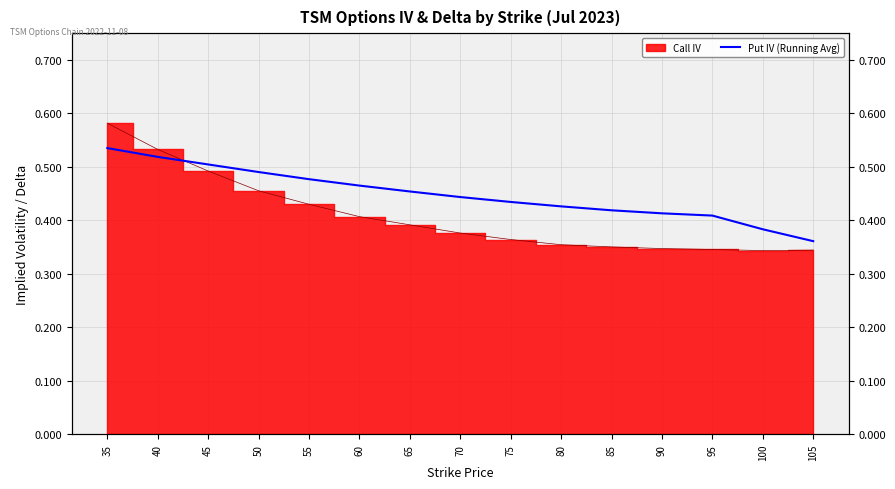

What is the difference between the values at 75 and 35?

0.1